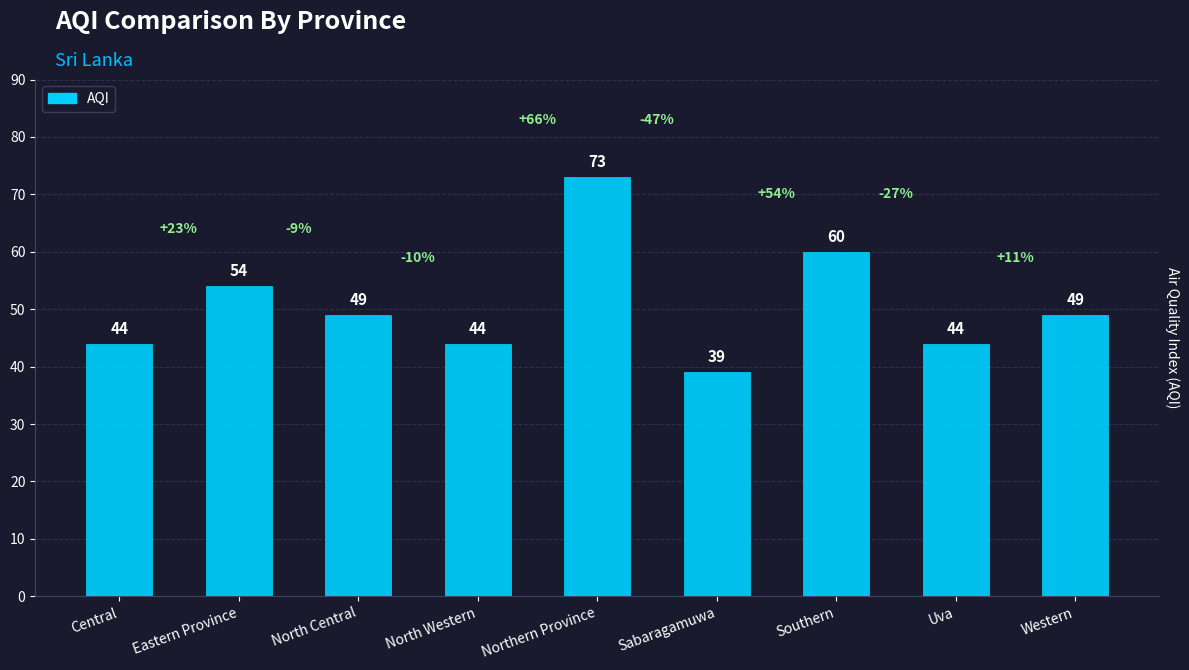

How many data points are less than 49?

4